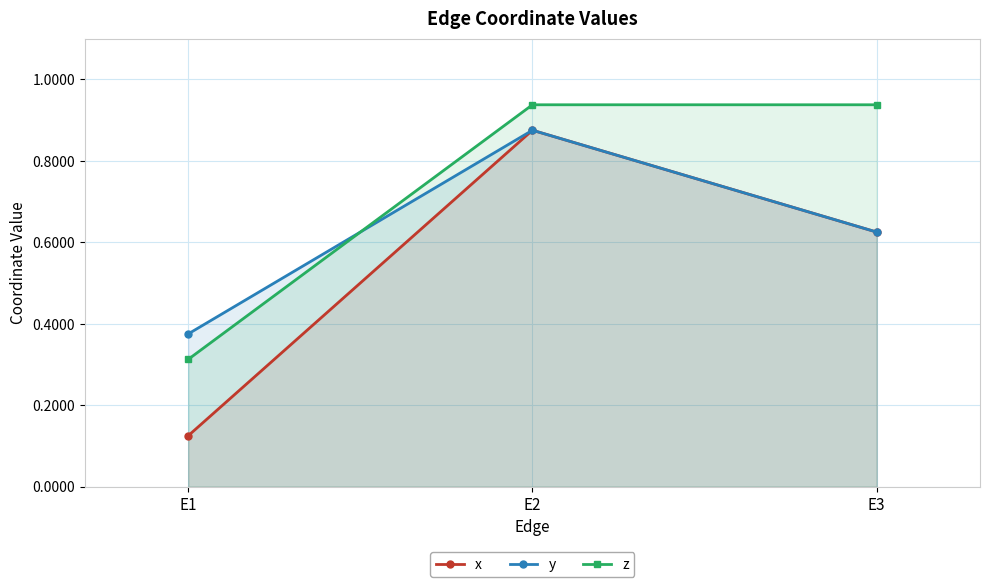

Count the y values in the range 0 to 1.

3